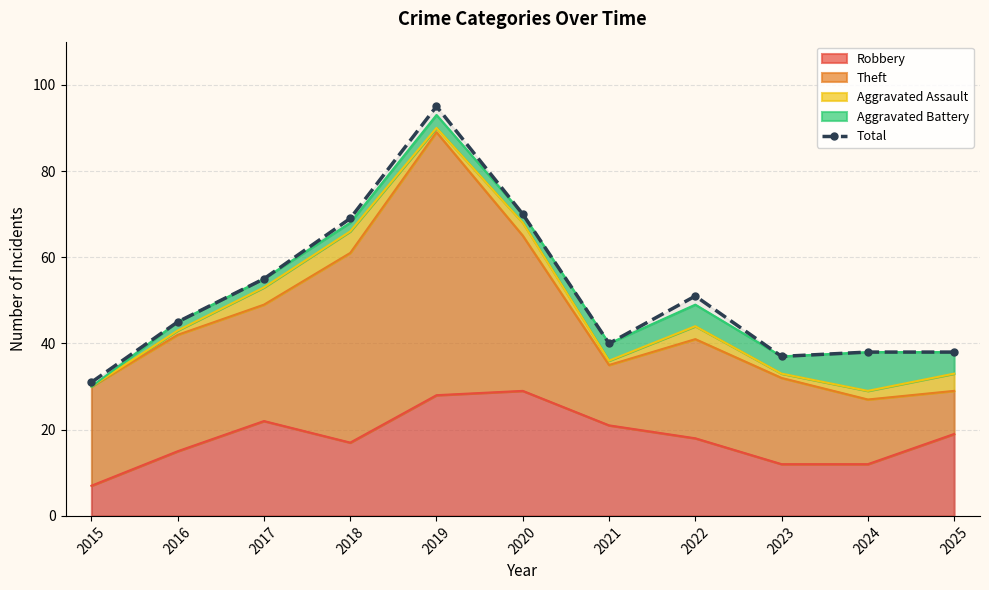

Reading left to right, transcribe all the data shown in this chart.

31	45	55	69	95	70	40	51	37	38	38